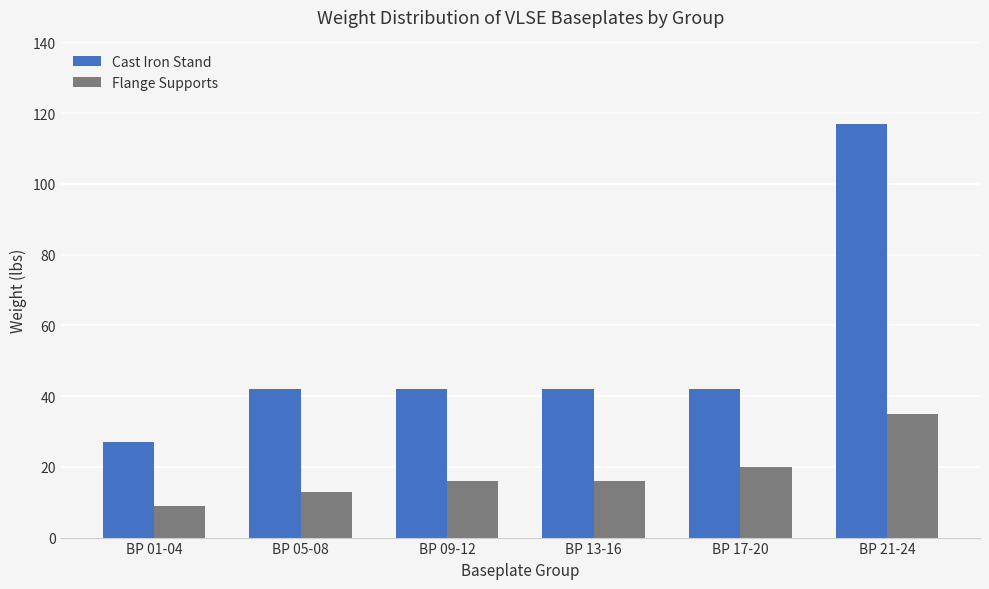

Does the chart contain any negative values?

No